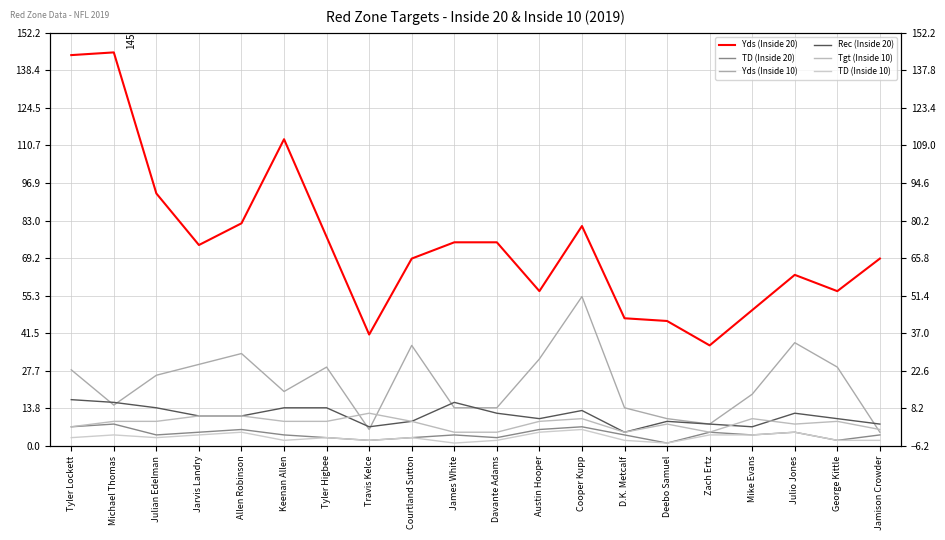

What are all the series names shown in the legend?

Yds (Inside 20), TD (Inside 20), Yds (Inside 10), Rec (Inside 20), Tgt (Inside 10), TD (Inside 10)